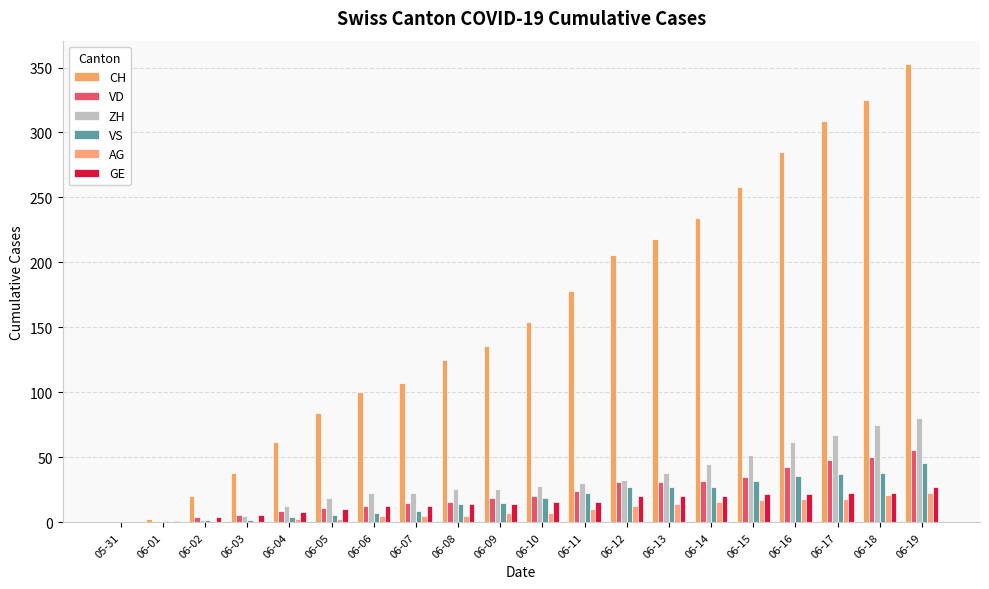

How many data points does each series have?

20